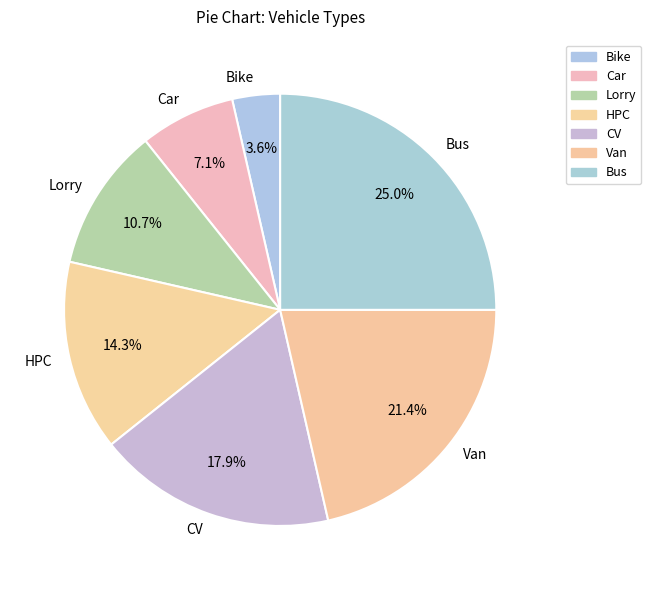

How many segments does this pie chart have?

7